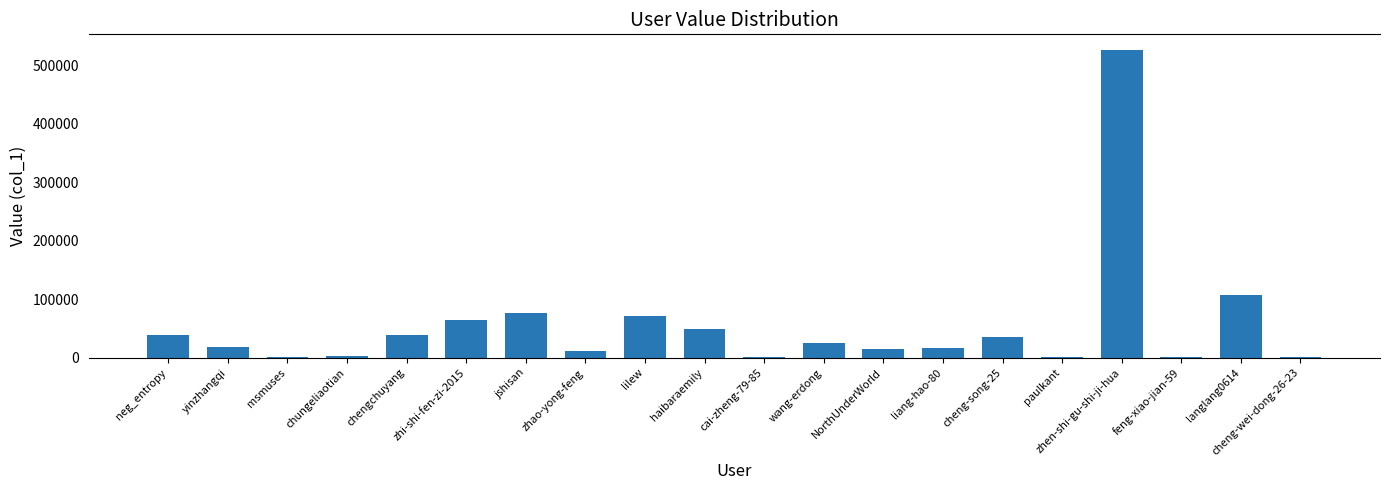

True or false: the data shows 1026 at paulkant.

True